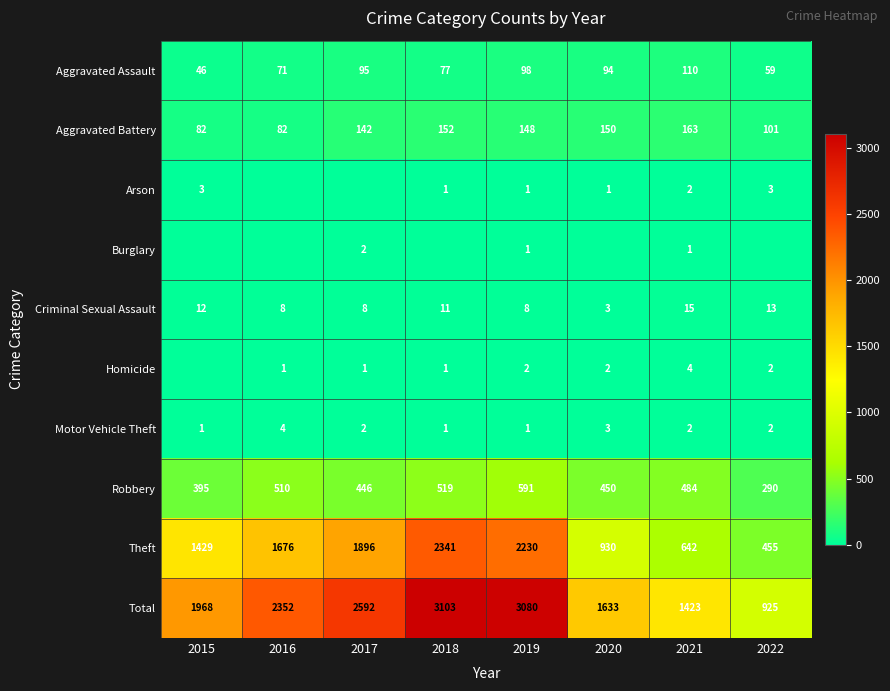

What is the difference between the Robbery values at 2022 and 2021?

194